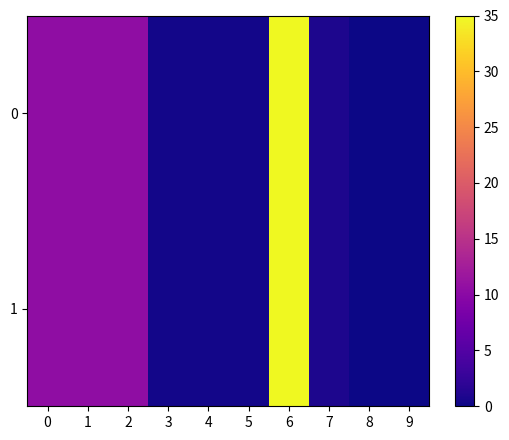

How many series are shown in this chart?

2